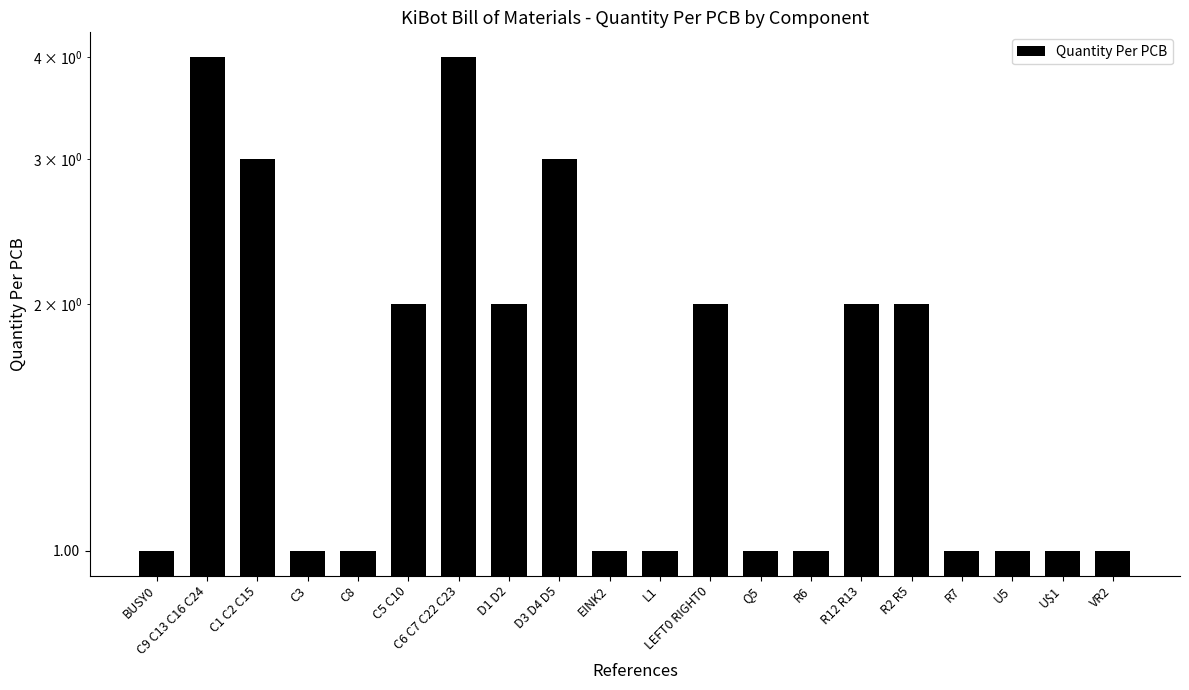

What is the sum of all values?

35